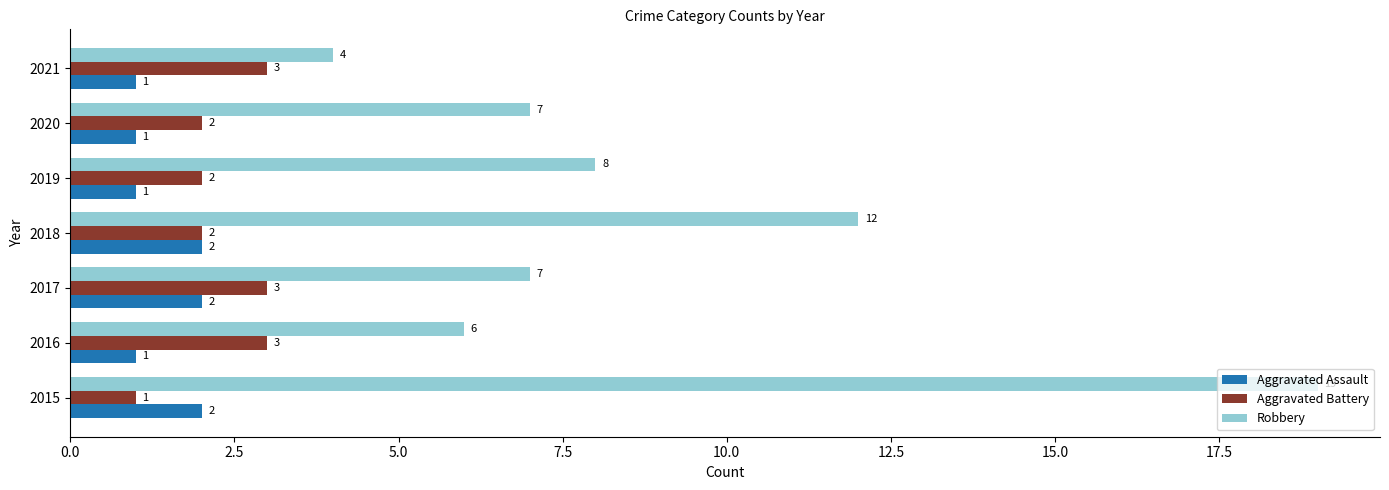

Which series has the largest range (max minus min)?

Robbery